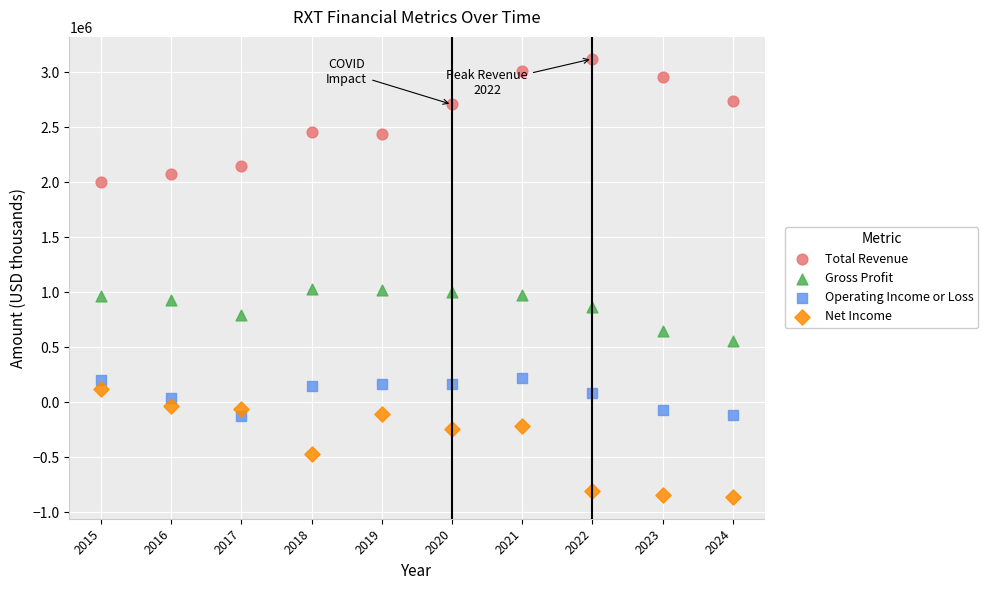

Across all data points, what is the range of Y values (max minus min)?

3980500